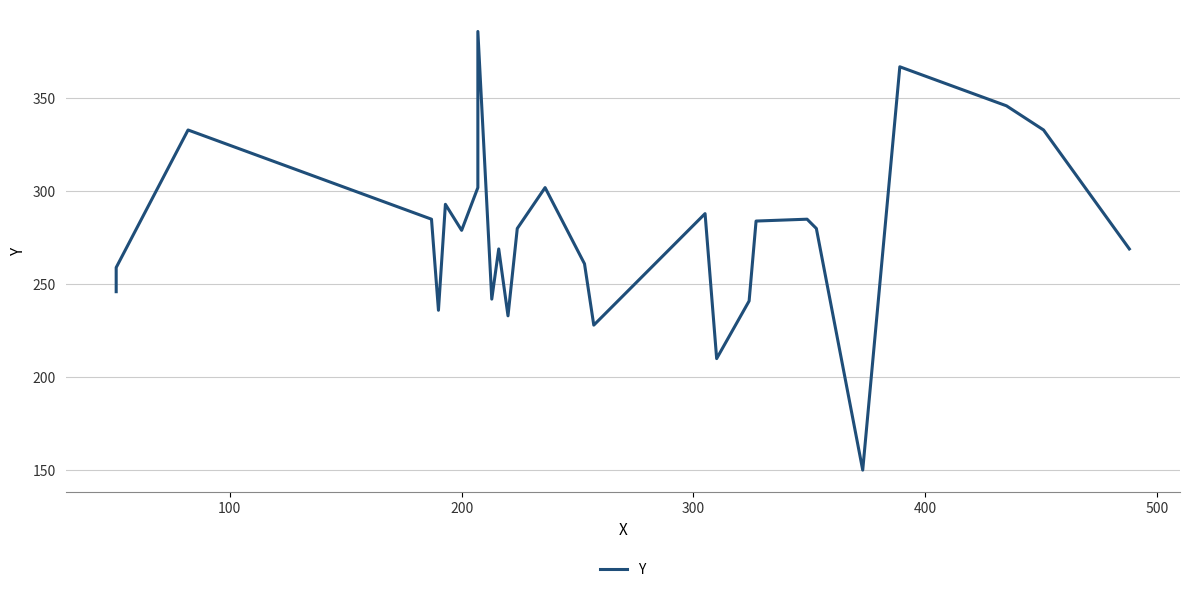

How many data points does each series have?

27